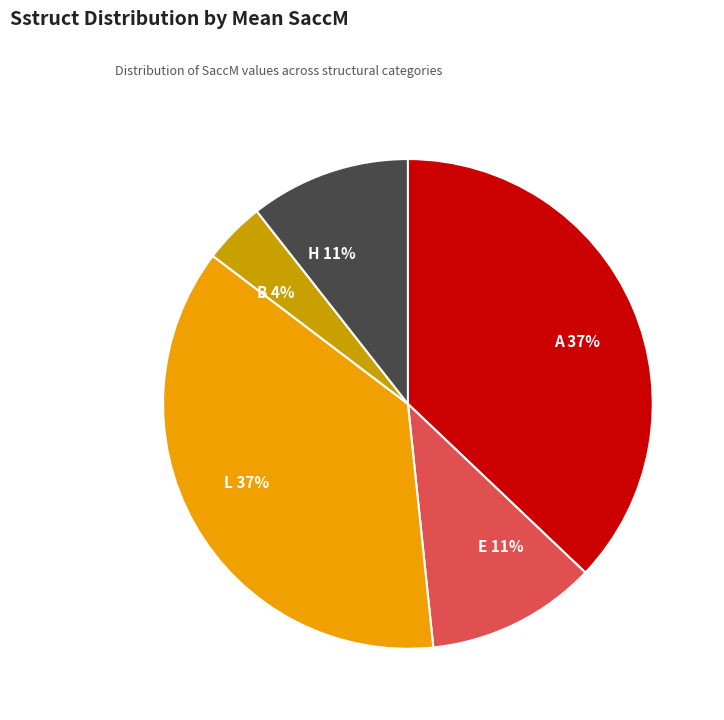

To the nearest percent, what is the difference between the largest and smallest slice percentages?

33%